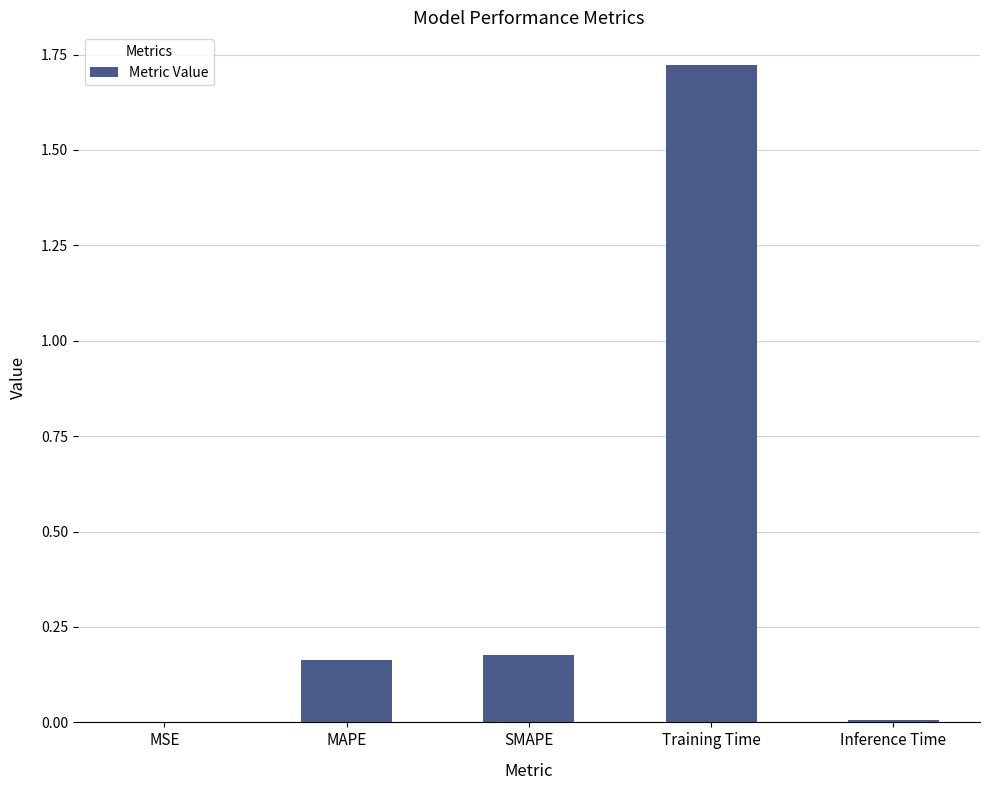

What is the change in value from SMAPE to Inference Time?

-0.2